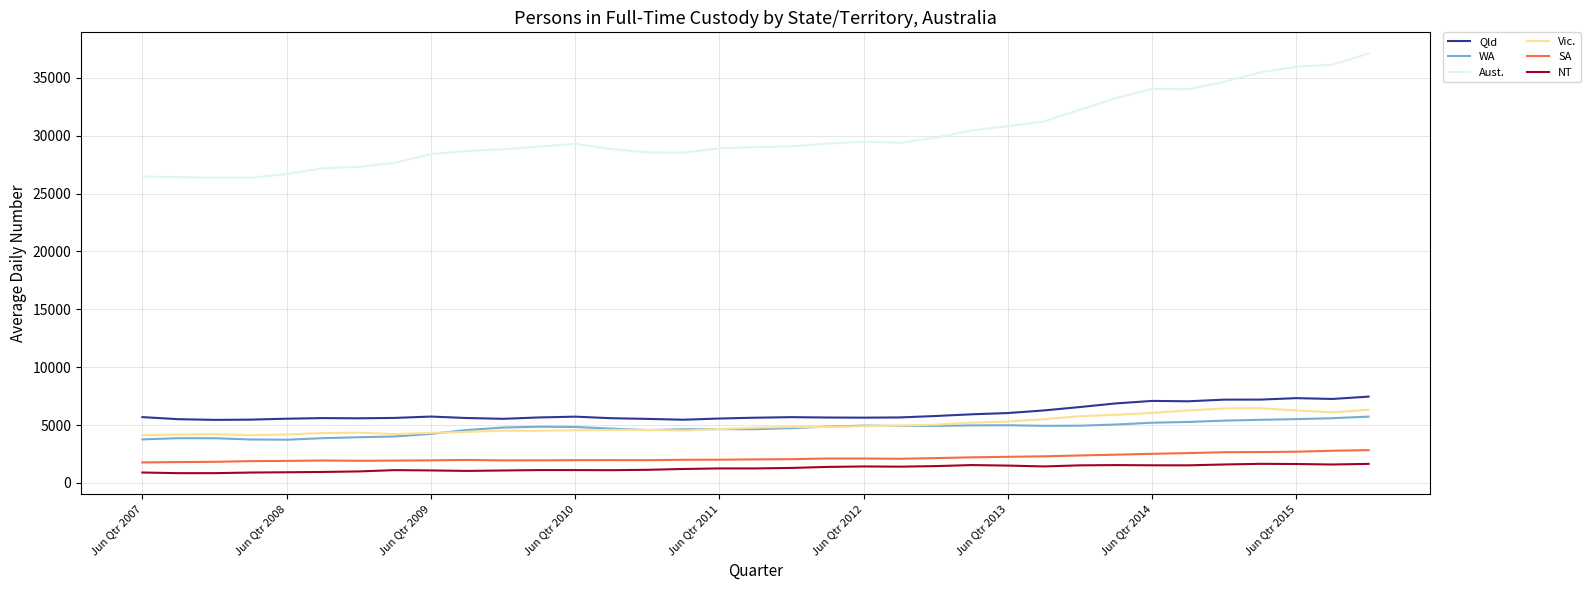

At how many categories does at least one series exceed 11198?

35